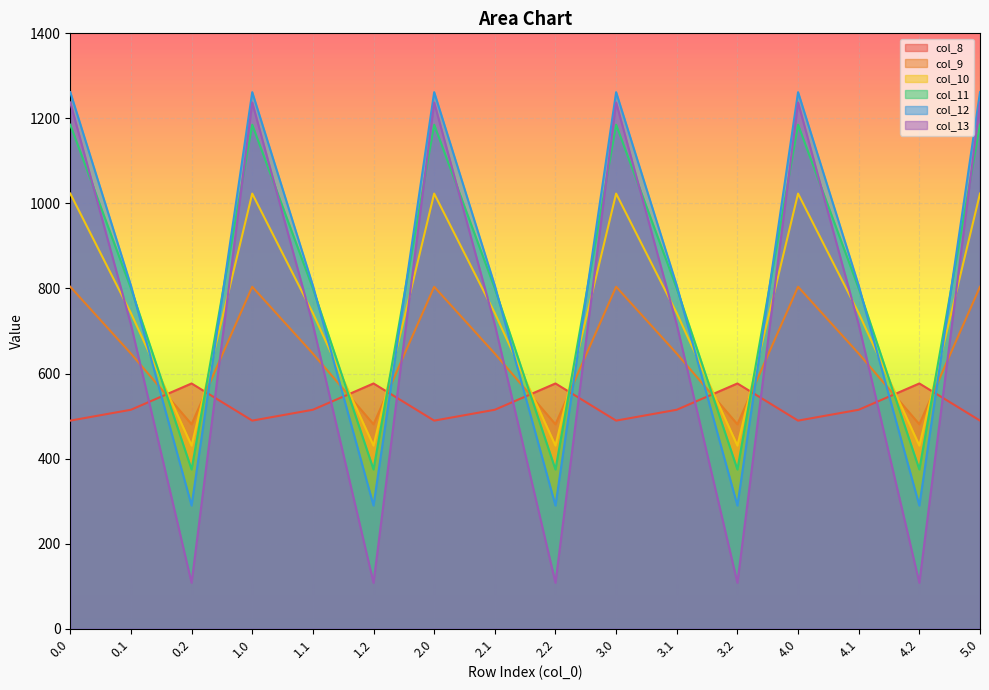

Reading left to right, list all the values displayed in this chart.

col_8: 489.3	514.8	576.6	489.3	514.8	576.6	489.3	514.8	576.6	489.3	514.8	576.6	489.3	514.8	576.6	489.3
col_9: 804.0	646.9	480.7	804.0	646.9	480.7	804.0	646.9	480.7	804.0	646.9	480.7	804.0	646.9	480.7	804.0
col_10: 1023.2	742.1	430.5	1023.2	742.1	430.5	1023.2	742.1	430.5	1023.2	742.1	430.5	1023.2	742.1	430.5	1023.2
col_11: 1185.2	800.2	374.4	1185.2	800.2	374.4	1185.2	800.2	374.4	1185.2	800.2	374.4	1185.2	800.2	374.4	1185.2
col_12: 1261.6	806.9	289.5	1261.6	806.9	289.5	1261.6	806.9	289.5	1261.6	806.9	289.5	1261.6	806.9	289.5	1261.6
col_13: 1237.4	715.3	107.8	1237.4	715.3	107.8	1237.4	715.3	107.8	1237.4	715.3	107.8	1237.4	715.3	107.8	1237.4